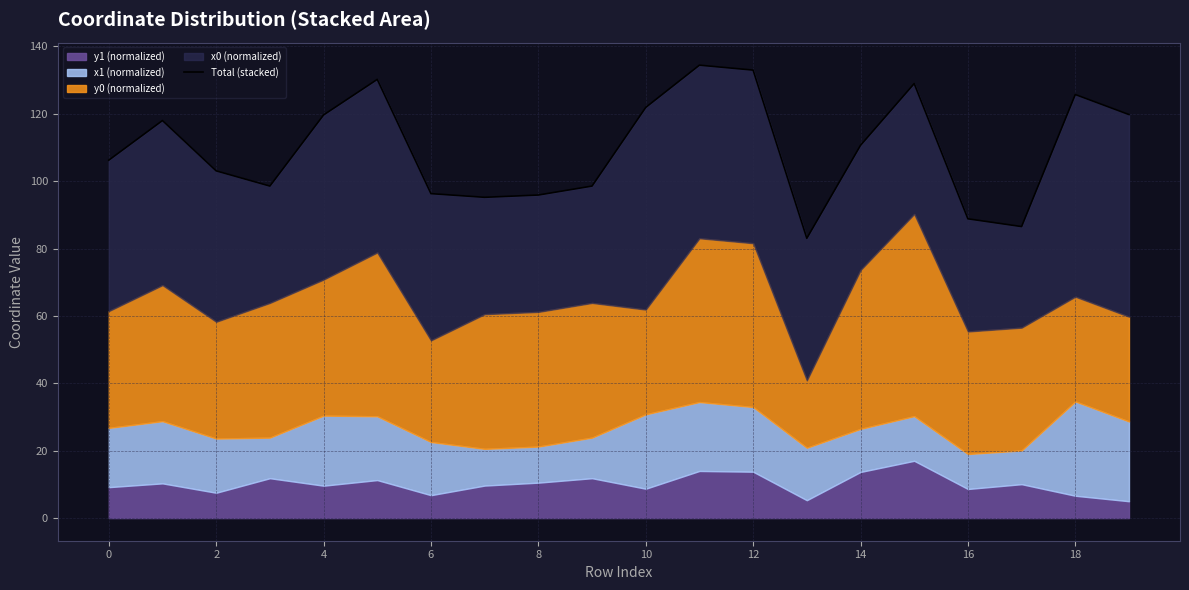

Between 4 and 11, which is larger?

11